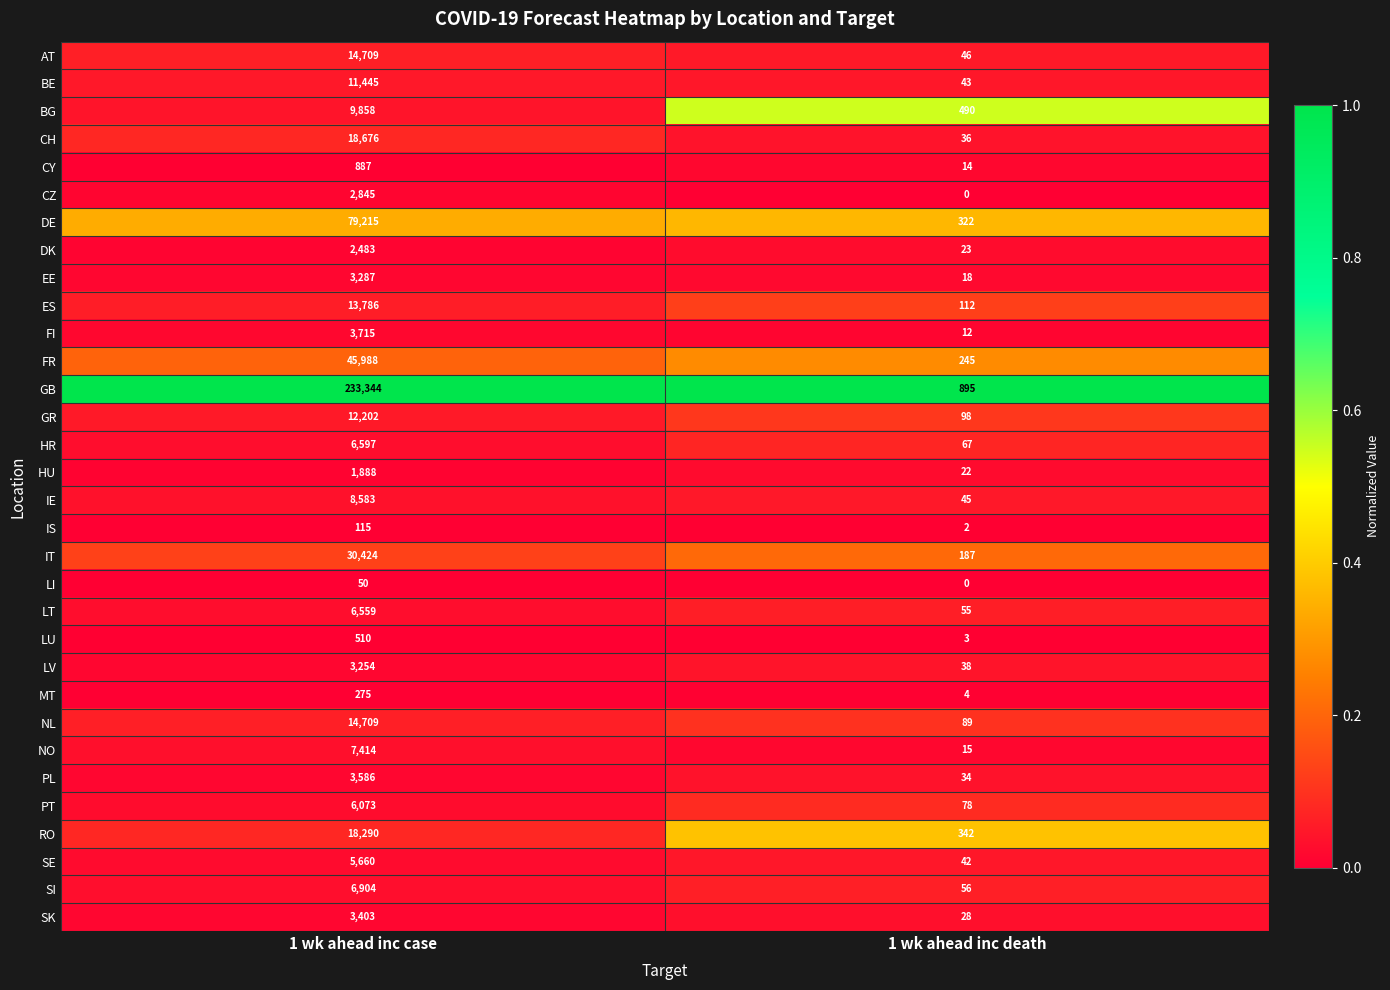

Is it true that FR equals 73 at 1 wk ahead inc death?

False